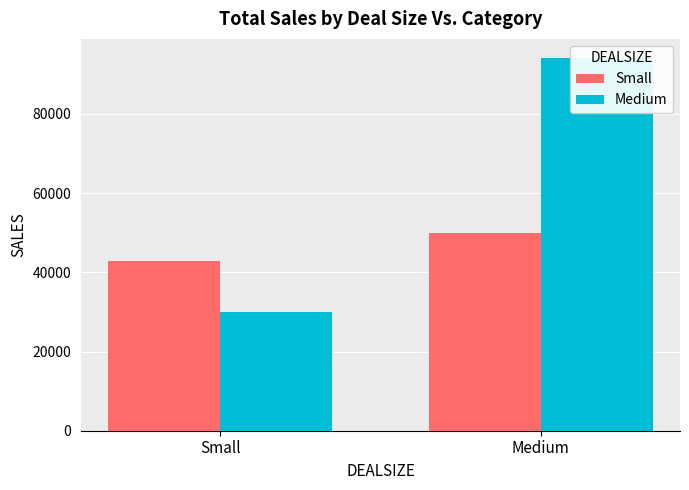

True or false: Medium has a value of 43362.8 at Small.

False